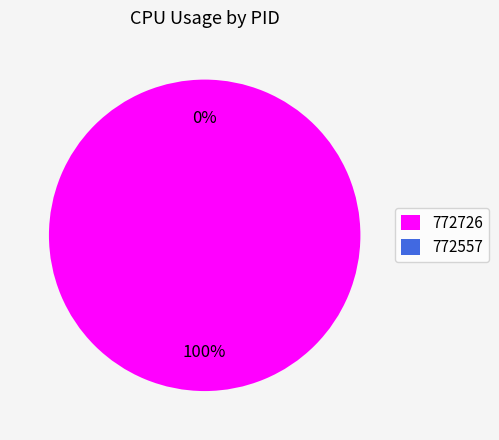

To the nearest percent, what is the difference between the largest and smallest slice percentages?

100%